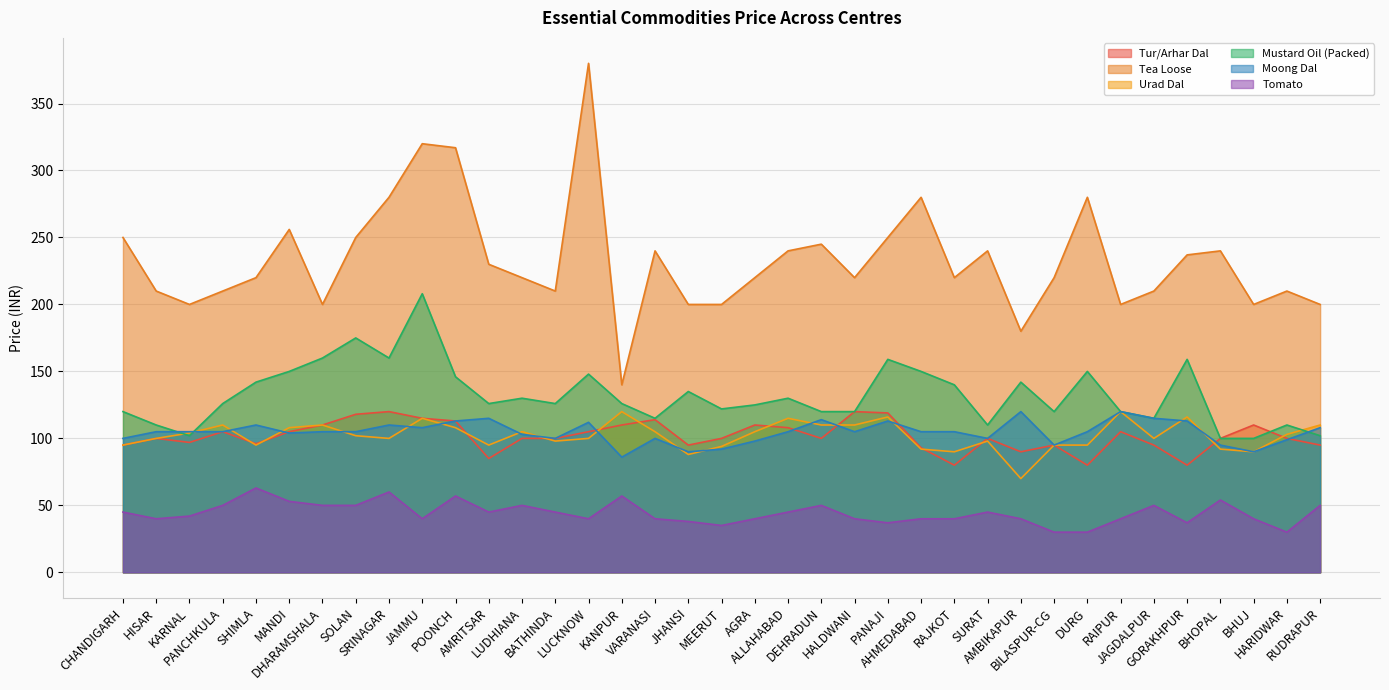

Rank the series at MANDI from highest to lowest value.

Tea Loose, Mustard Oil (Packed), Urad Dal, Tur/Arhar Dal, Moong Dal, Tomato